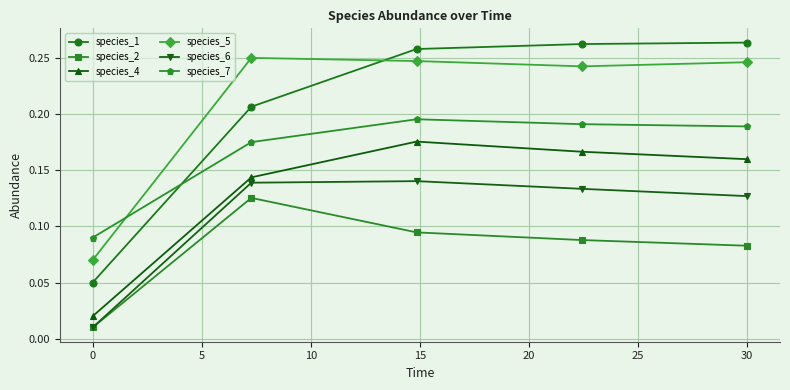

List the series in order of their peak value, highest first.

species_1, species_5, species_7, species_4, species_6, species_2